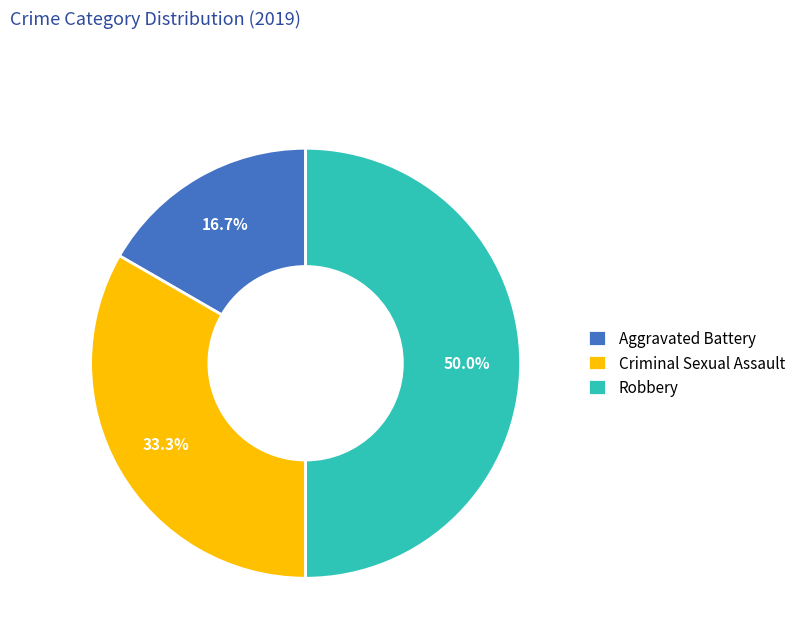

The Criminal Sexual Assault slice represents 33% of the pie. True or false?

True